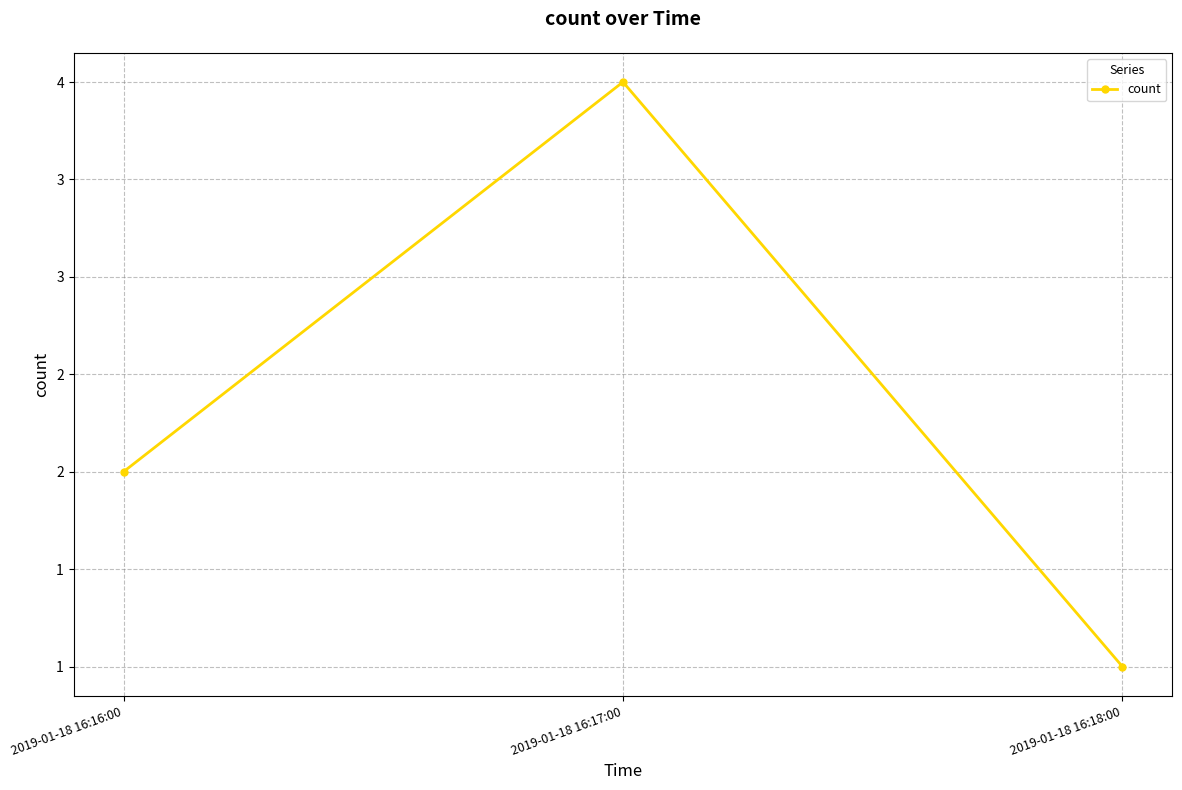

Is this an area chart (filled region under the line)?

No